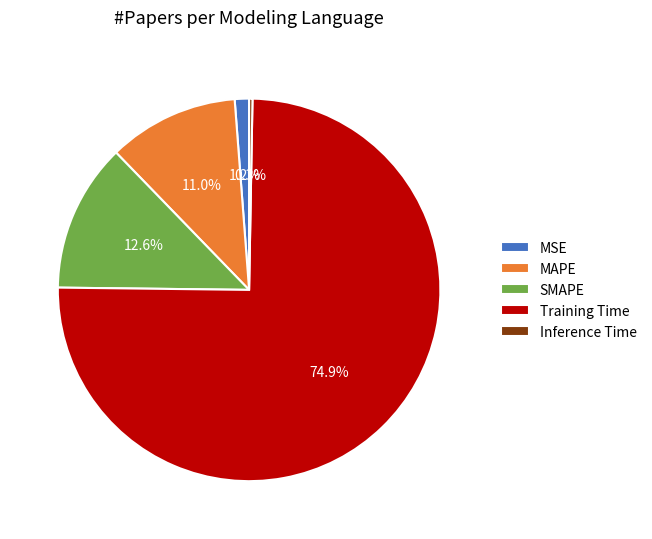

How much of the chart is everything except SMAPE?

87.4%